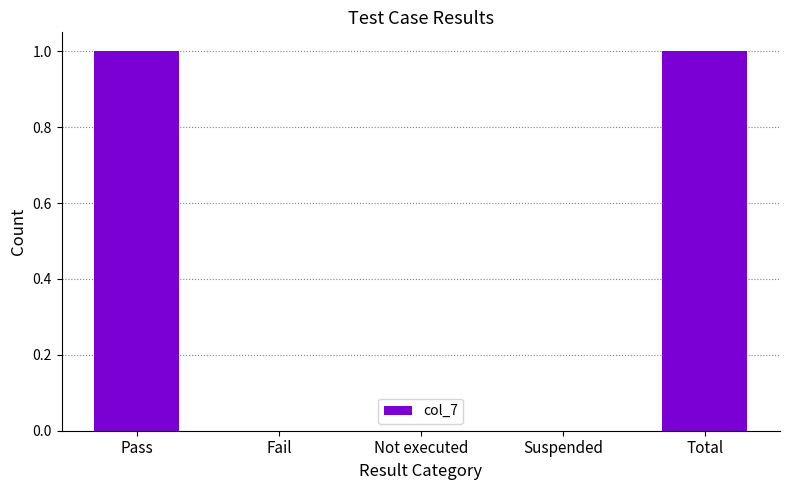

The chart shows a value of 1 at Total. True or false?

True